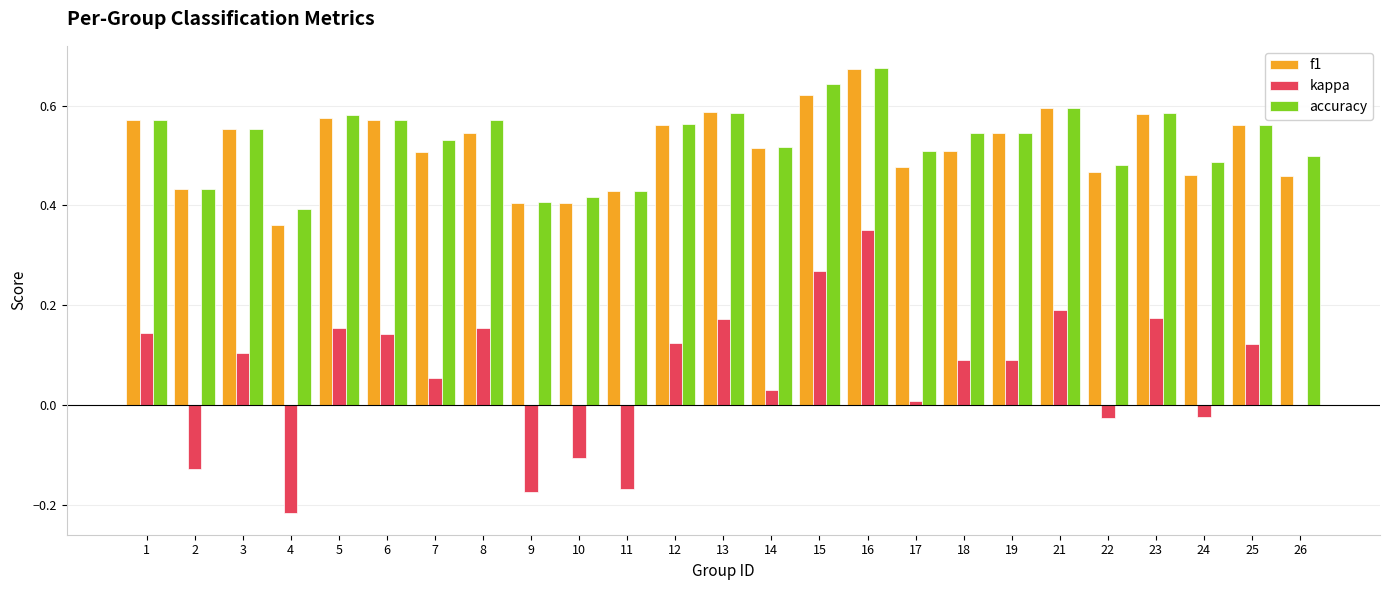

Is the value of f1 at 24 greater than the value of kappa at 26?

Yes